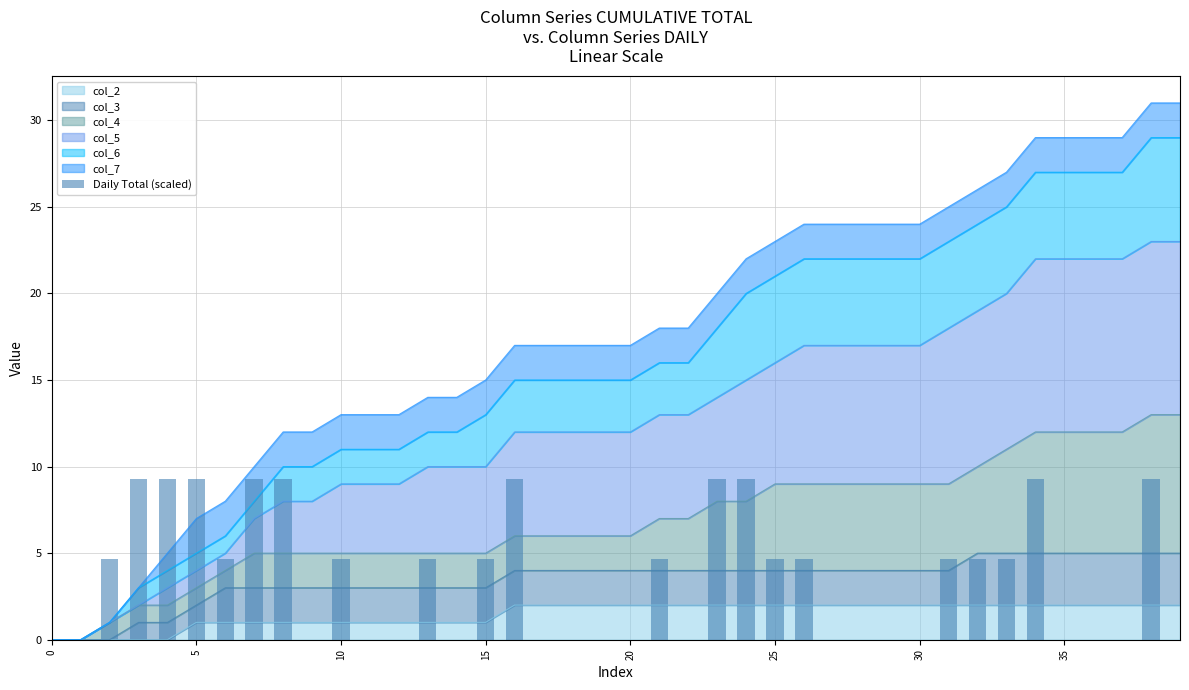

Is it true that col_2 equals 3 at 20?

False